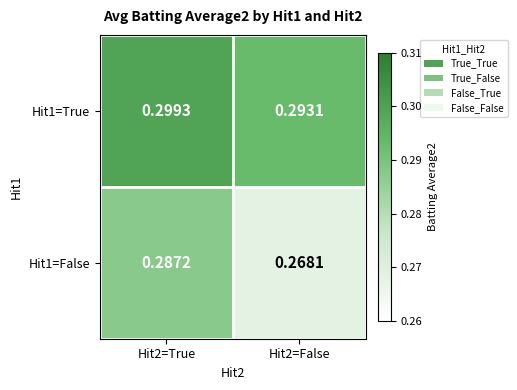

Which category has the highest value across all series?

Hit2=True